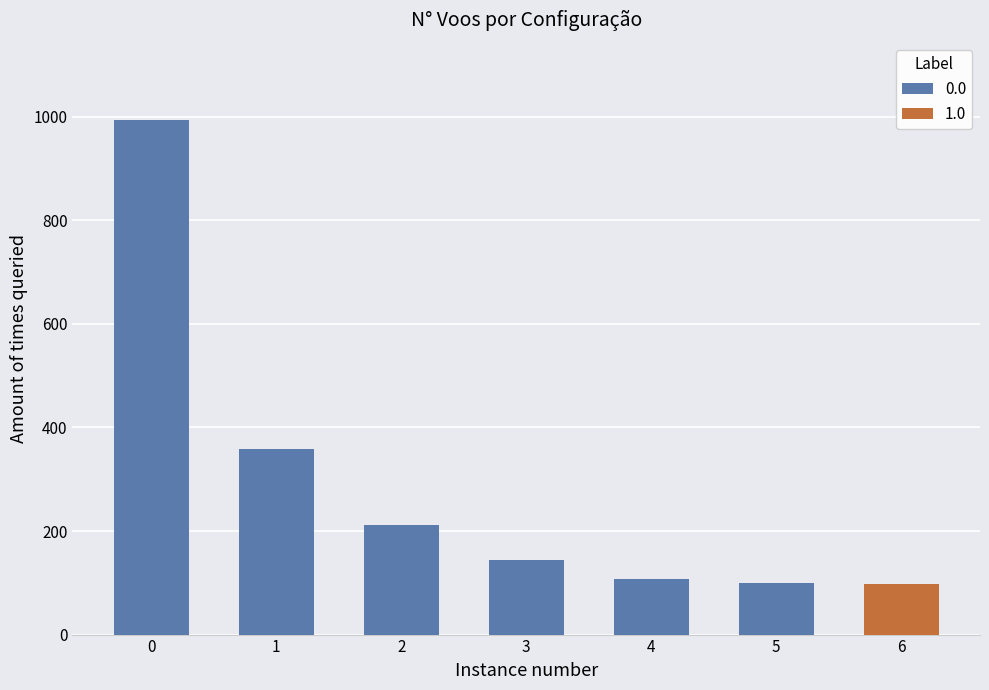

What is the sum of all N° Voos values?

2012.0